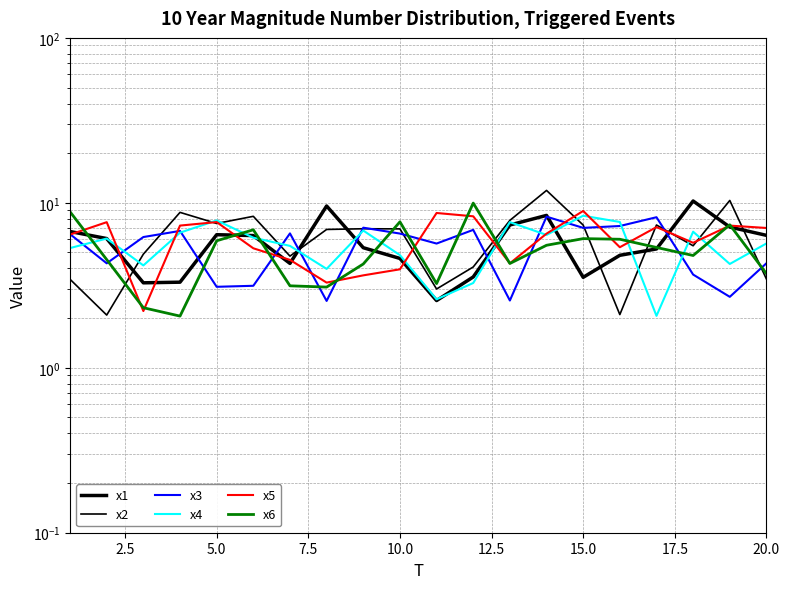

How many values in the x4 series are below 6?

10